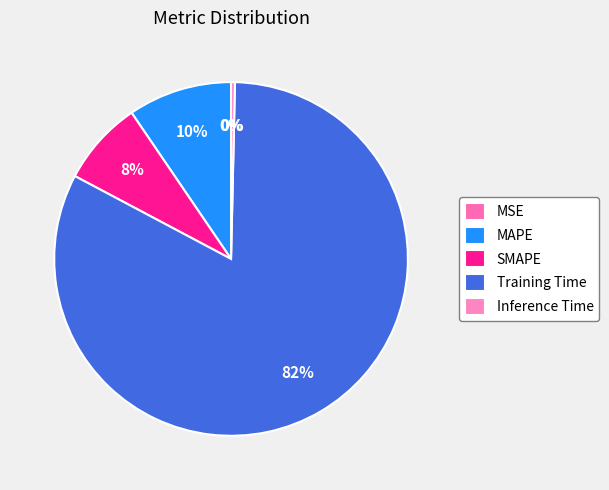

Count the number of slices in the pie.

5